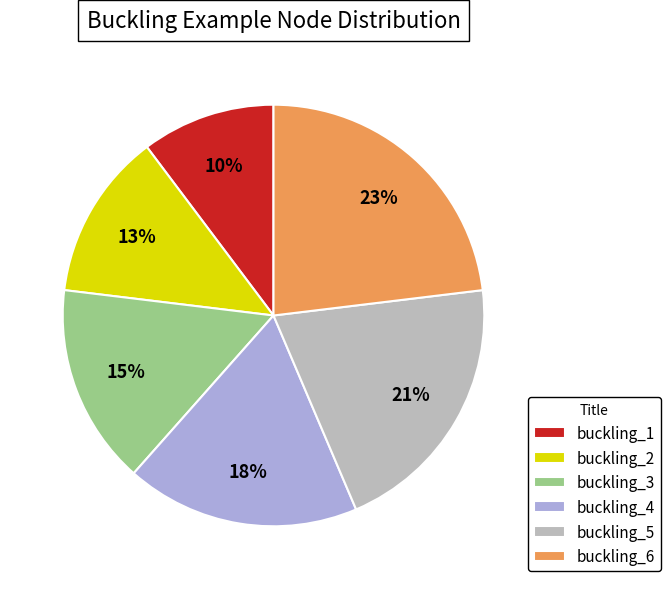

Is the sum of buckling_1 and buckling_4 greater than half?

No